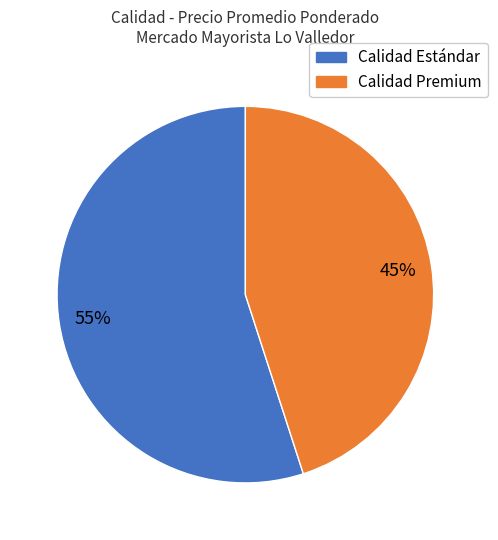

Is there a majority slice in this chart?

Yes